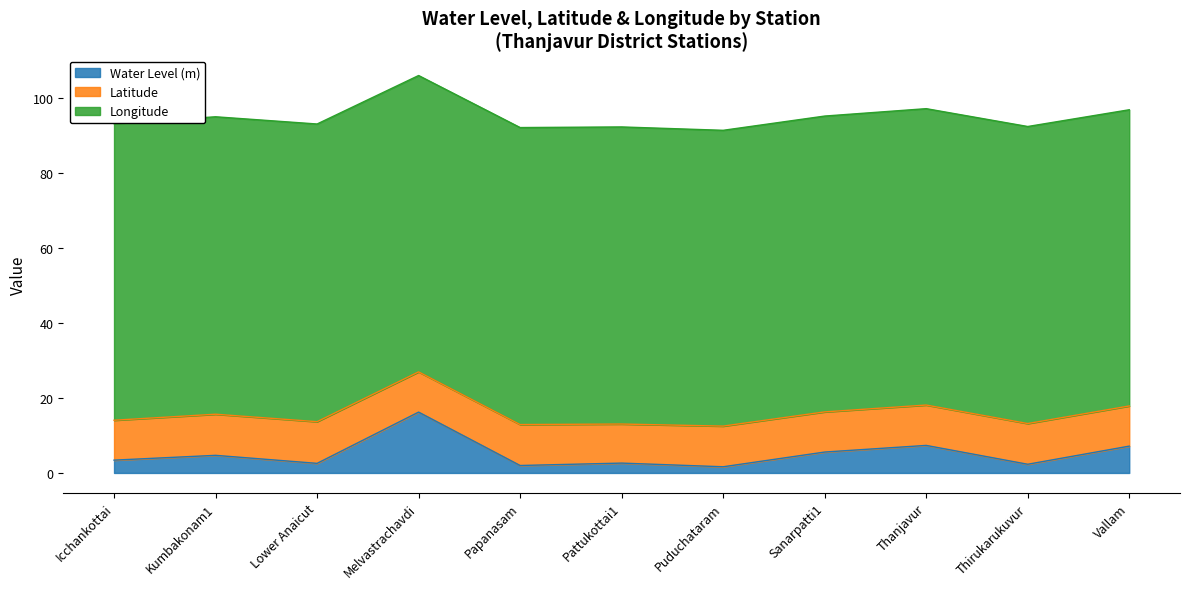

How many distinct data groups are displayed?

3